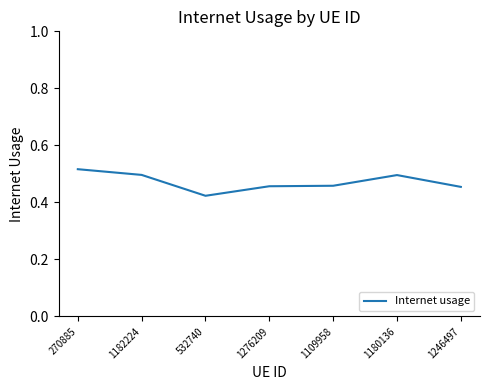

Count the values in the range 0 to 1.

7